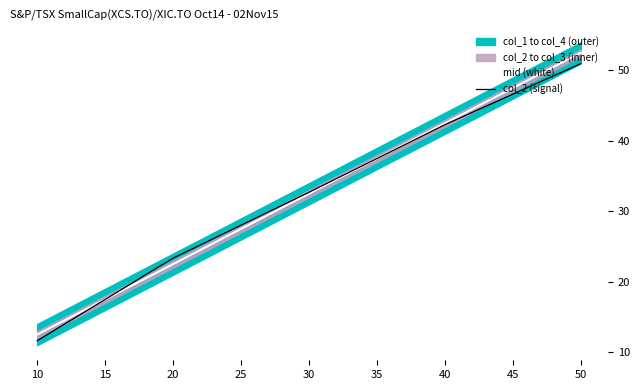

True or false: col_2 (signal) and mid (white) intersect in this chart.

True